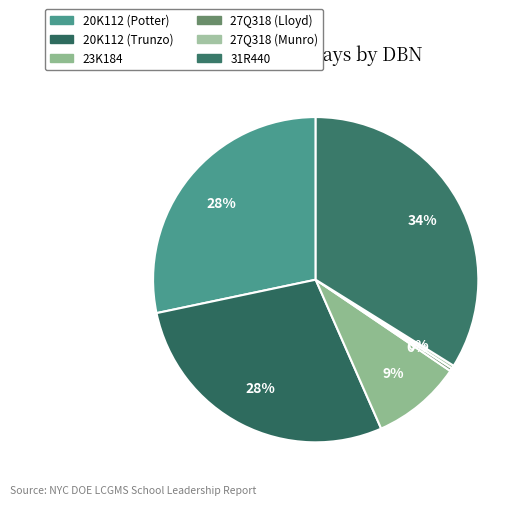

How many slices are in this pie chart?

6